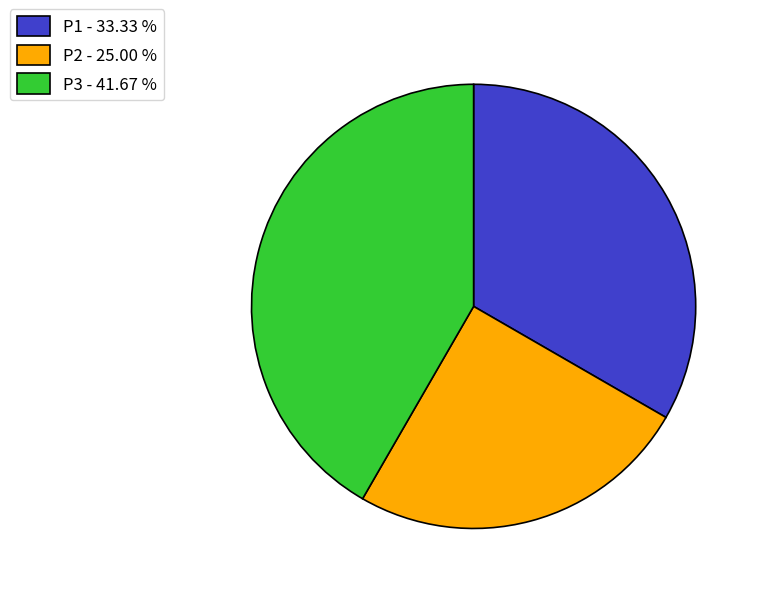

What is the smallest slice in the pie chart?

P2